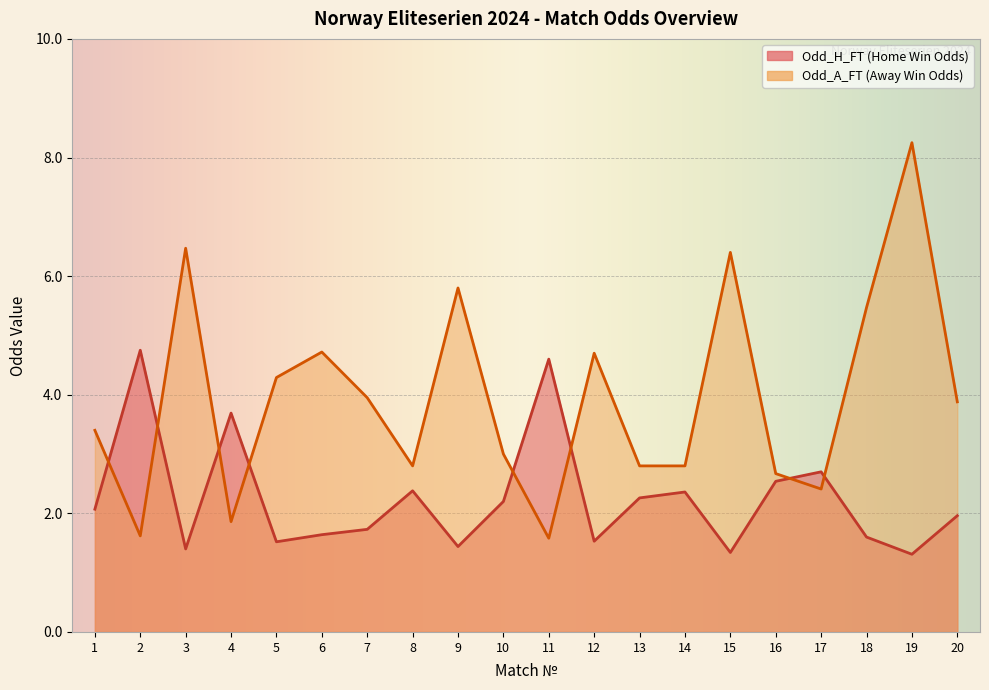

Reading left to right, extract all data points from this chart.

Odd_H_FT: 1=2.1	2=4.8	3=1.4	4=3.7	5=1.5	6=1.6	7=1.7	8=2.4	9=1.4	10=2.2	11=4.6	12=1.5	13=2.3	14=2.4	15=1.3	16=2.5	17=2.7	18=1.6	19=1.3	20=2.0
Odd_A_FT: 1=3.4	2=1.6	3=6.5	4=1.9	5=4.3	6=4.7	7=4.0	8=2.8	9=5.8	10=3.0	11=1.6	12=4.7	13=2.8	14=2.8	15=6.4	16=2.7	17=2.4	18=5.5	19=8.2	20=3.9